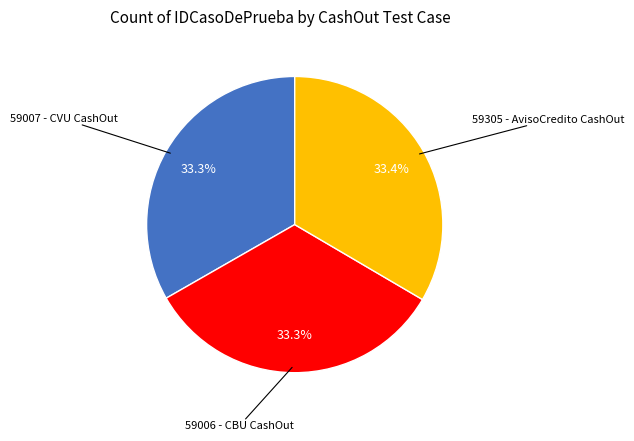

Is there any slice that represents more than half of the pie?

No